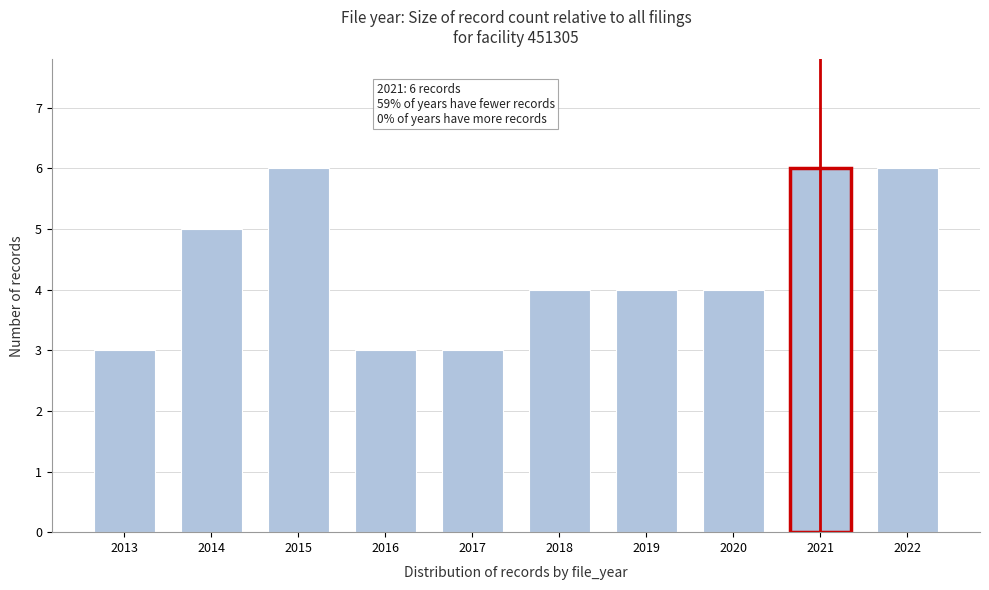

Reading left to right, what are all the values shown in this chart?

2013=3	2014=5	2015=6	2016=3	2017=3	2018=4	2019=4	2020=4	2021=6	2022=6